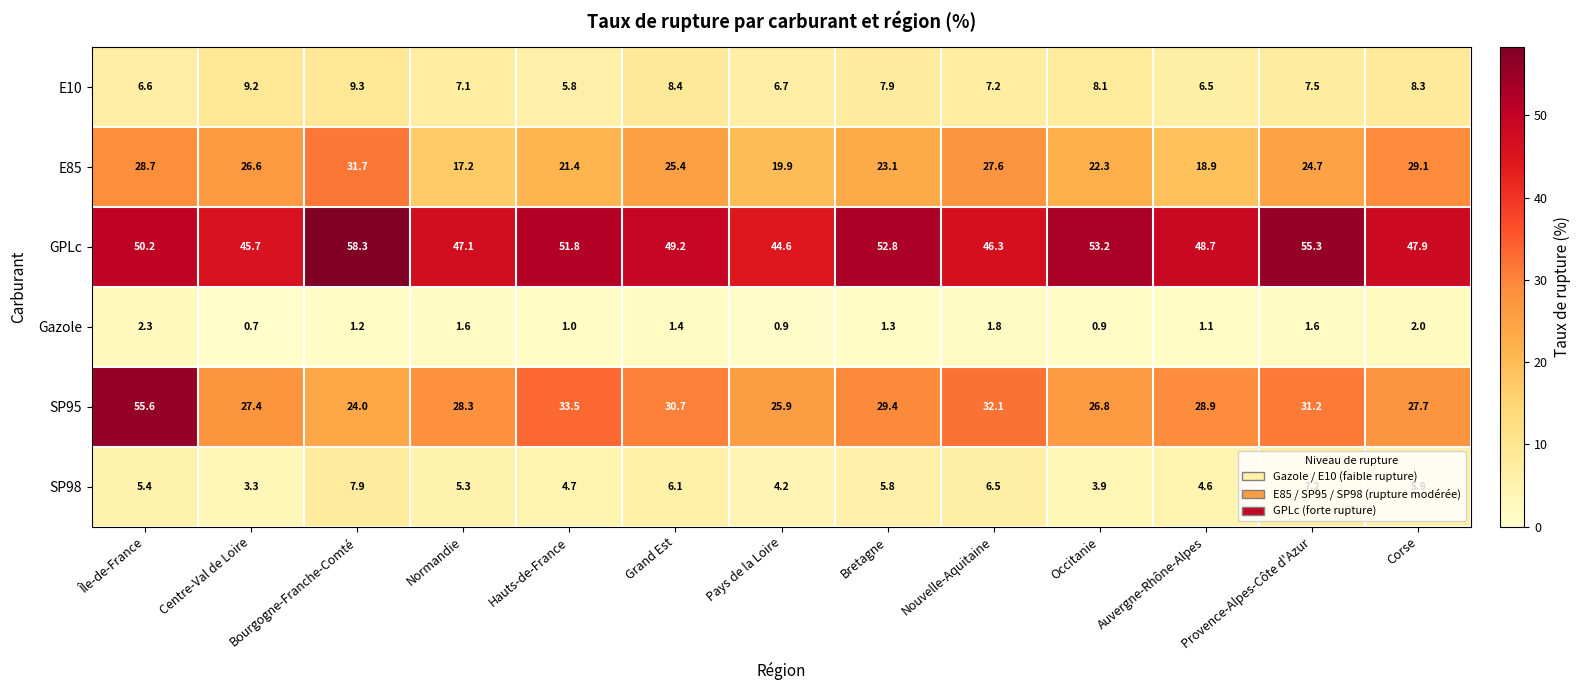

What is the sum of all E10 values?

98.6